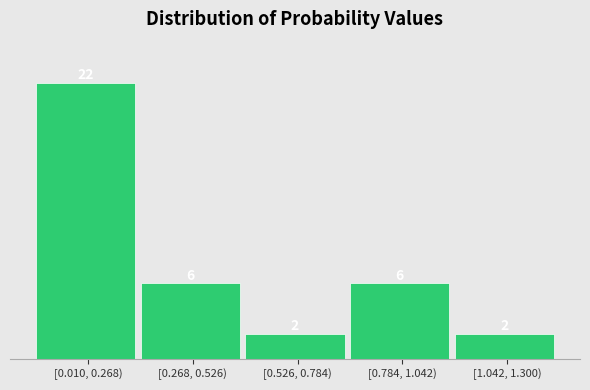

Reading left to right, what are all the values shown in this chart?

[0.010, 0.268)=22	[0.268, 0.526)=6	[0.526, 0.784)=2	[0.784, 1.042)=6	[1.042, 1.300)=2